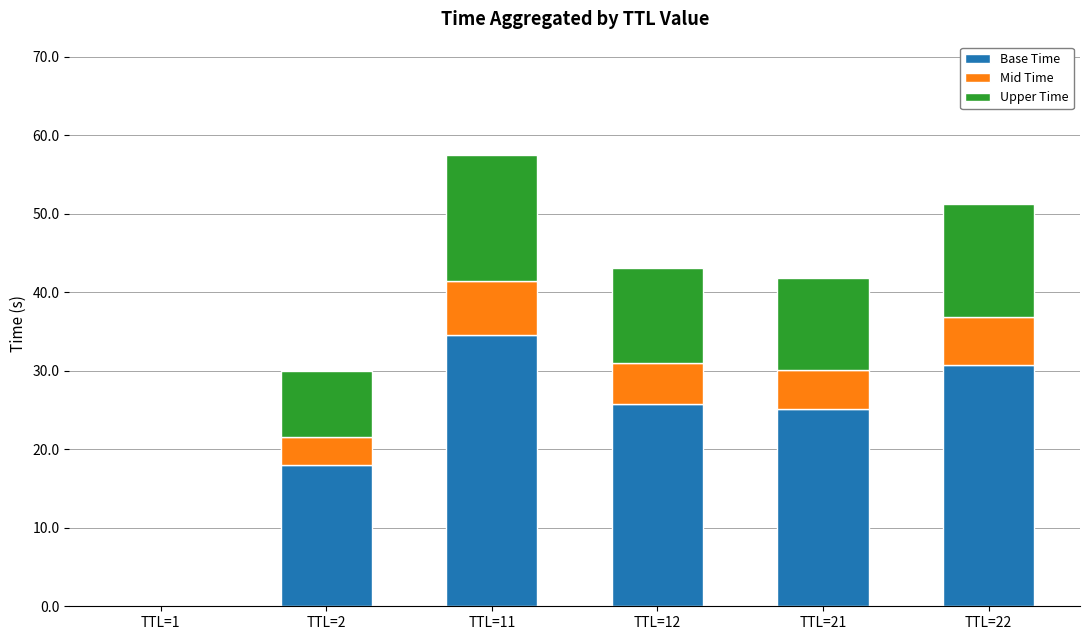

What is the total value across all series at TTL=2?

30.0